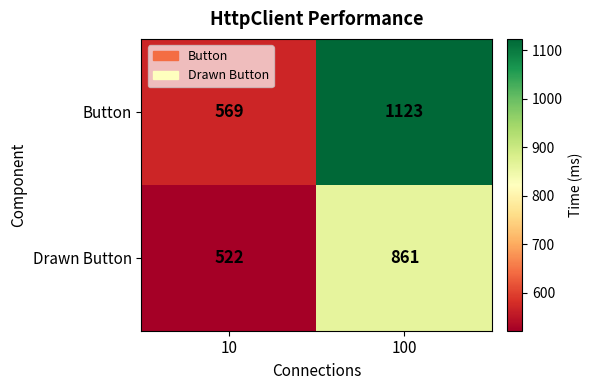

Reading left to right, list all the values displayed in this chart.

Button: 569	1123
Drawn Button: 522	861